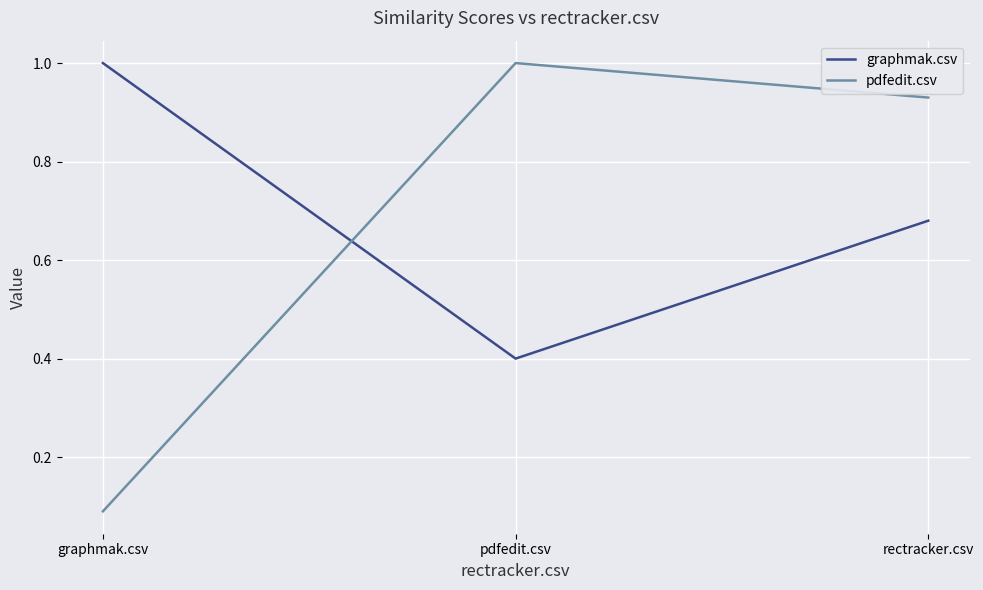

What is the difference between the graphmak.csv values at rectracker.csv and graphmak.csv?

0.3